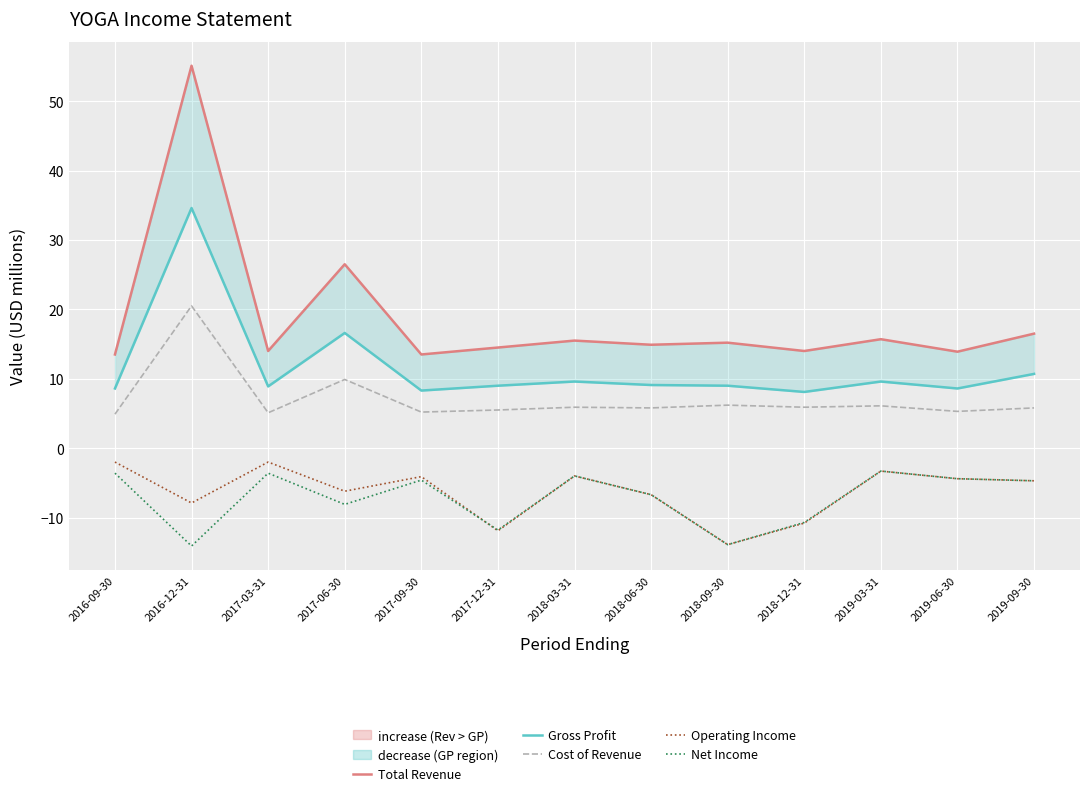

Which has a higher value, 2019-06-30 or 2017-06-30?

2017-06-30